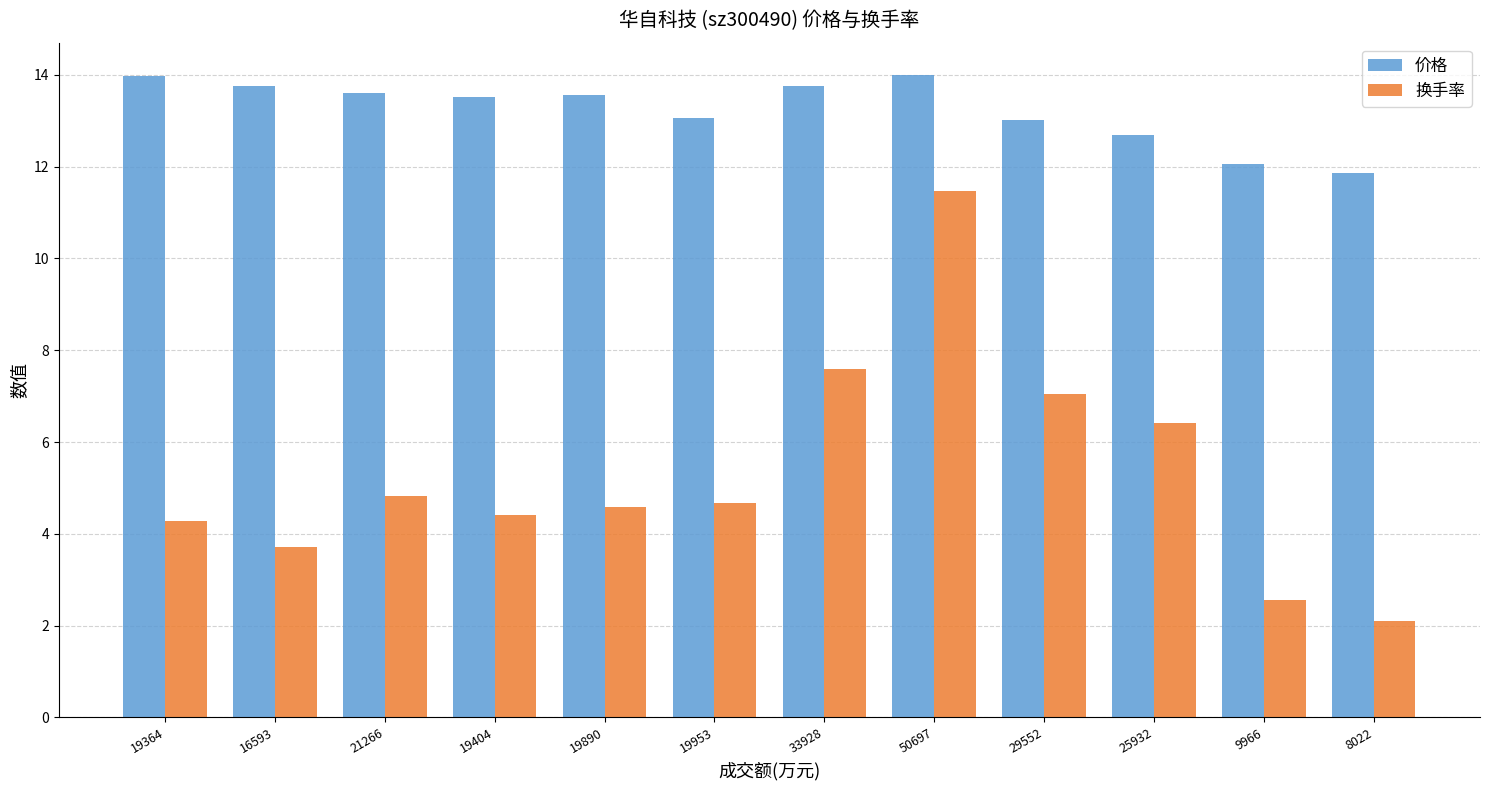

What is the difference between the maximum and minimum values in the 换手率 series?

9.4